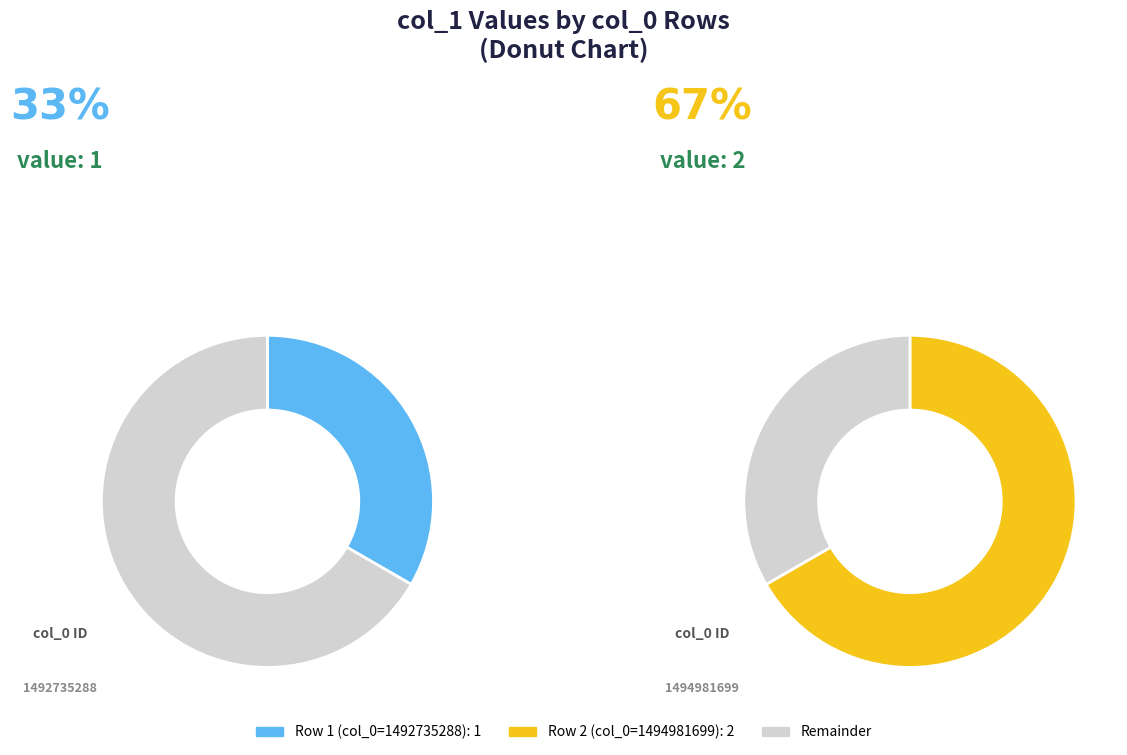

Is 1494981699 the majority of the pie?

Yes